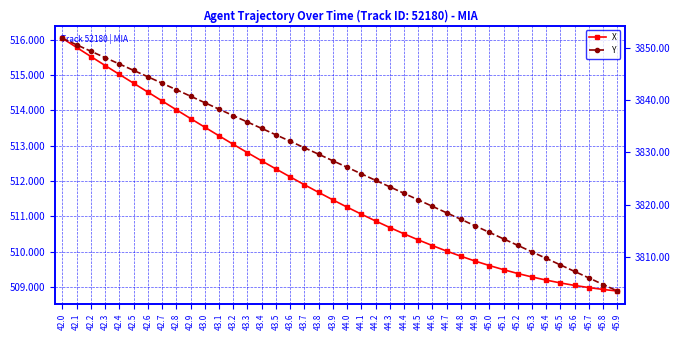

How many values in the X series exceed 511?

22